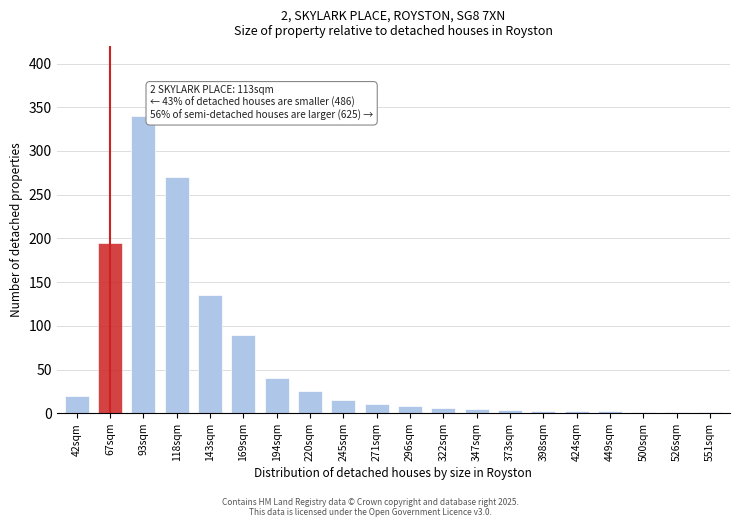

The chart shows a value of 45 at 220sqm. True or false?

False